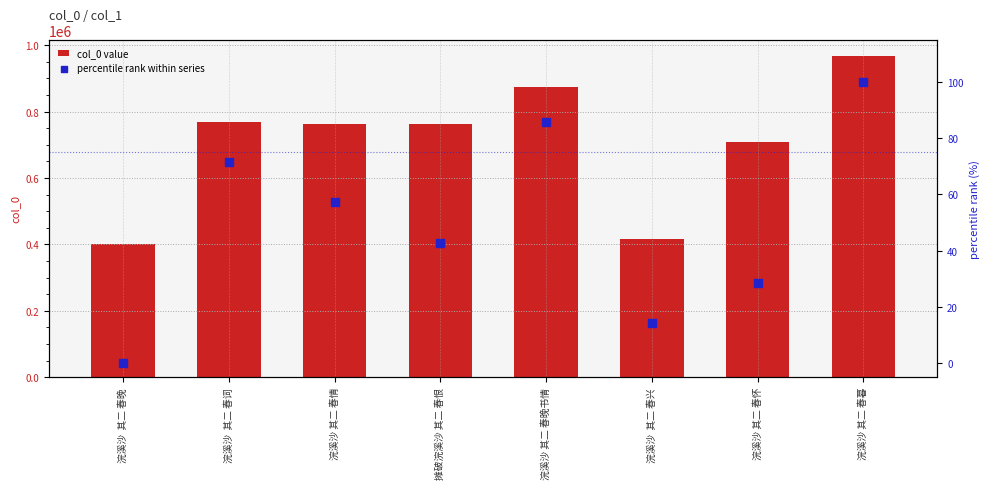

What is the total value across all series at 浣溪沙  其二 春兴?

416556.3